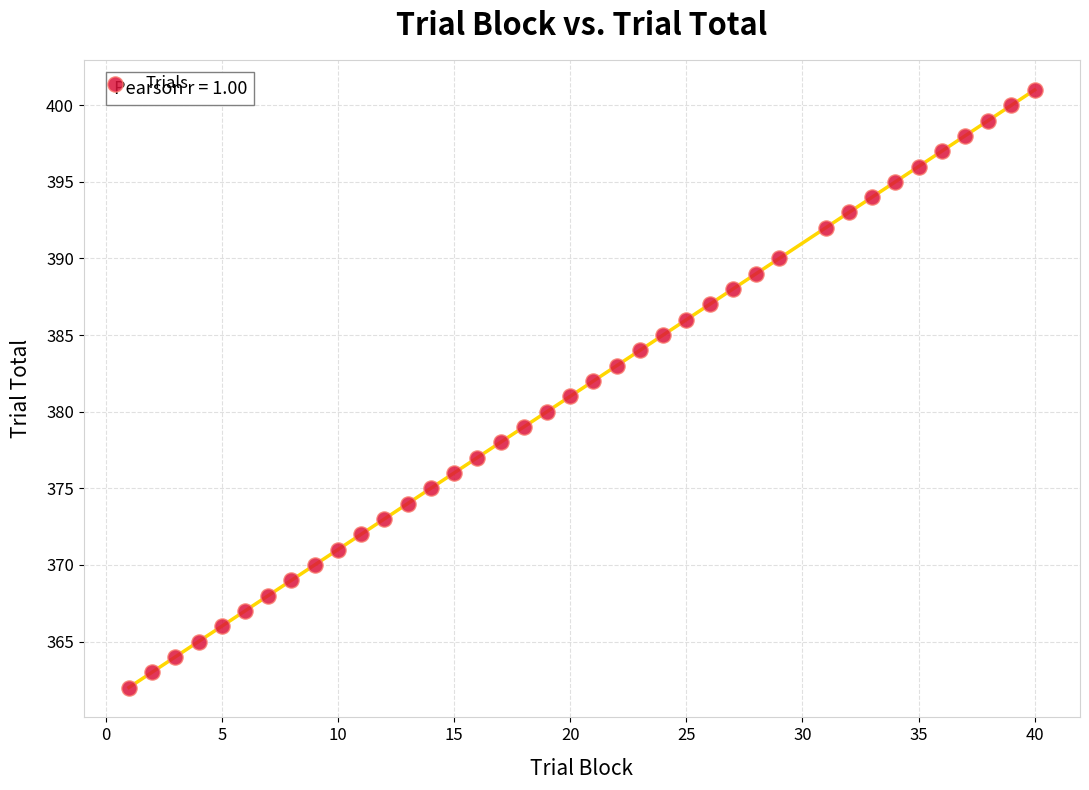

What is the range of Y values (max minus min)?

39